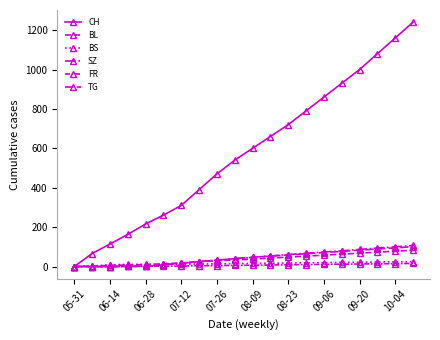

True or false: CH and BS intersect in this chart.

False